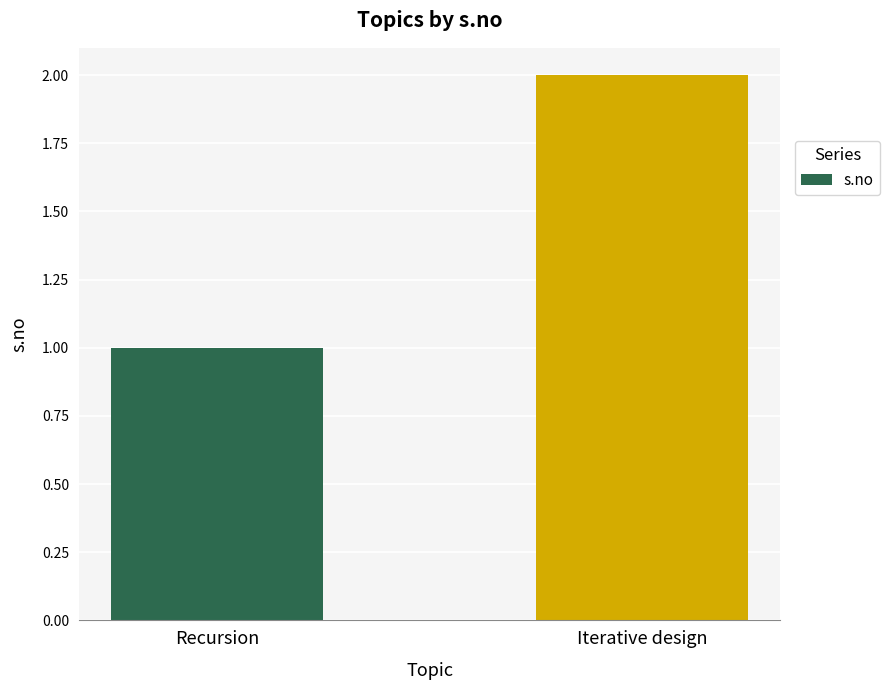

What is the label of the 1st bar from the left?

Recursion